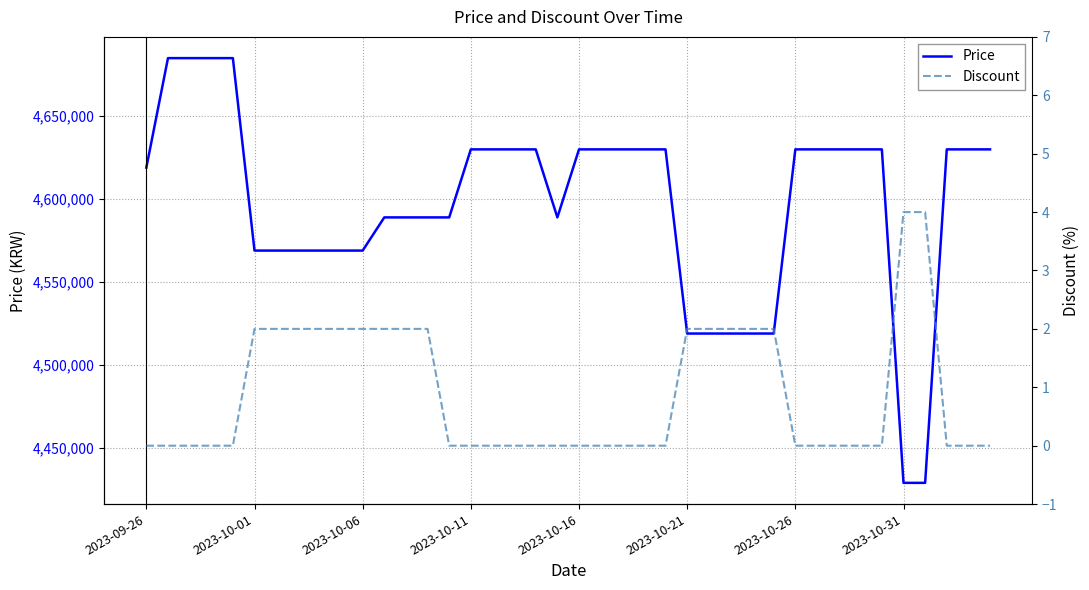

What is the difference between the maximum and second lowest values in the Price series?

256000